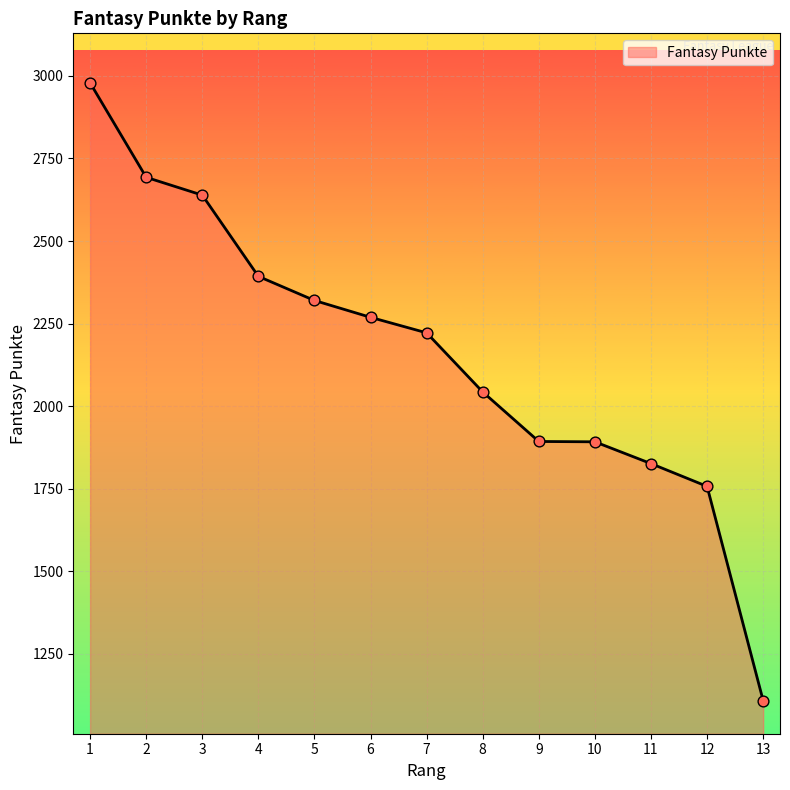

Approximately how many times larger is the value at 5 compared to 1?

0.8